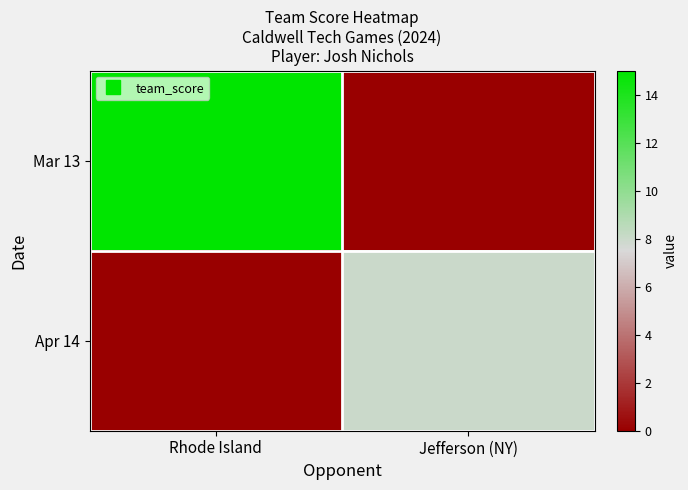

Reading left to right, what are all the values shown in this chart?

Mar 13: Rhode Island=15	Jefferson (NY)=0
Apr 14: Rhode Island=0	Jefferson (NY)=8